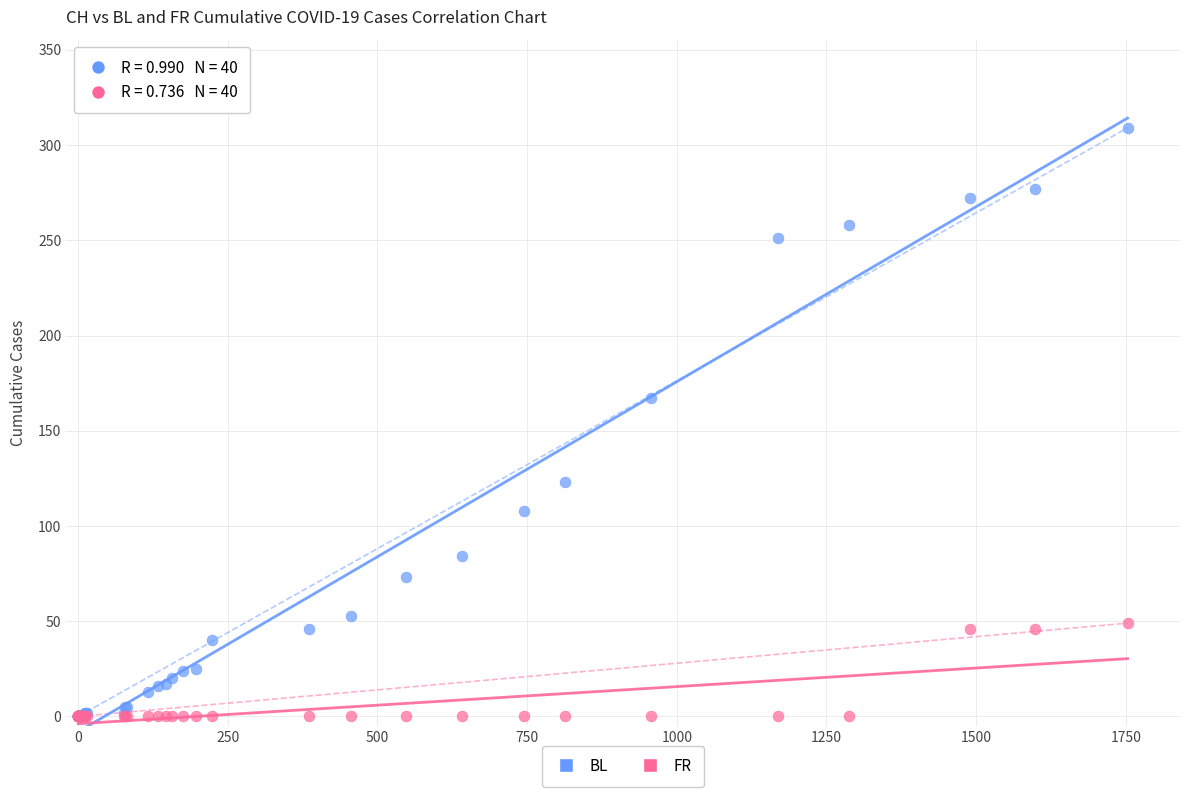

Across all series, what Y value is closest to 154?

167